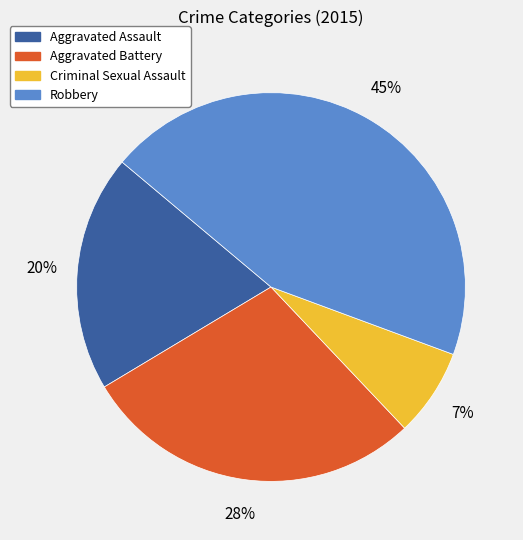

Is it true that Aggravated Assault is 9% of the pie?

False